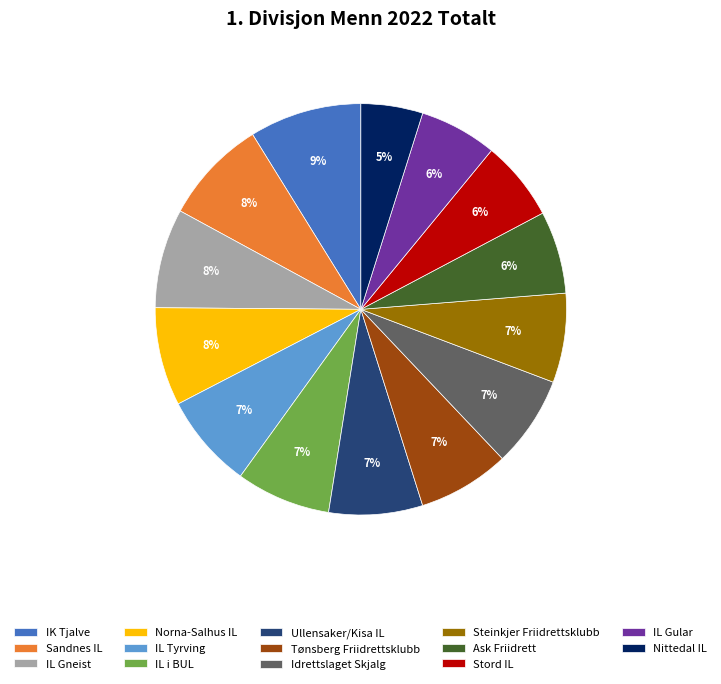

What is the ratio of the value at IL i BUL to the value at Stord IL?

1.2